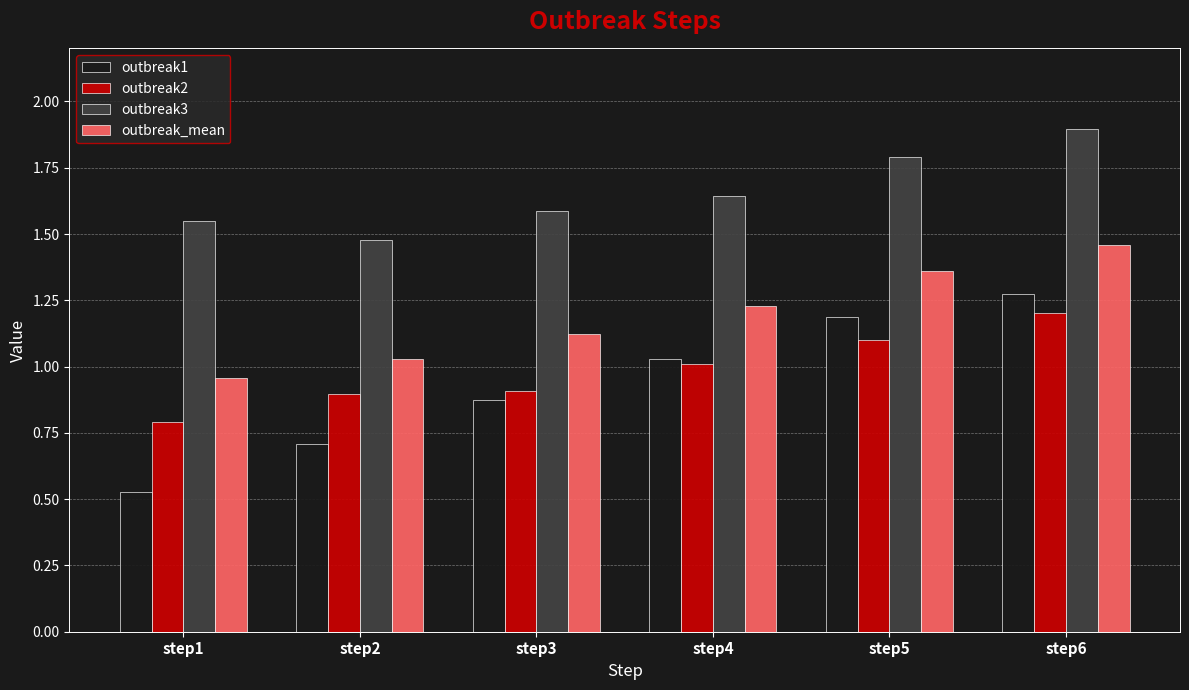

The outbreak1 series shows 1.0 at step2. True or false?

False